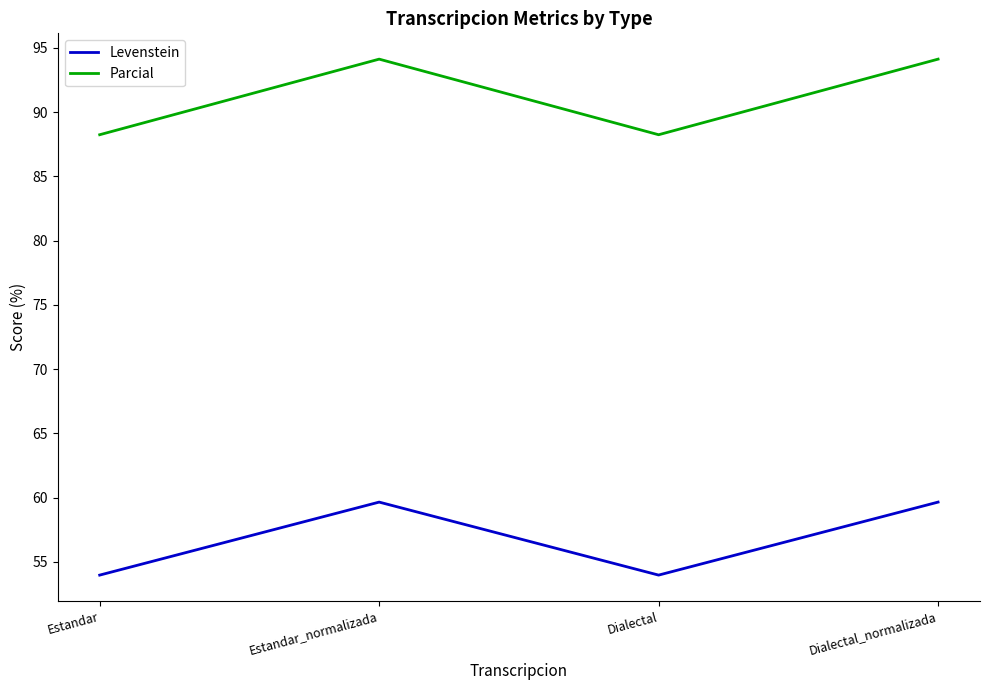

Count the number of data series in this chart.

2